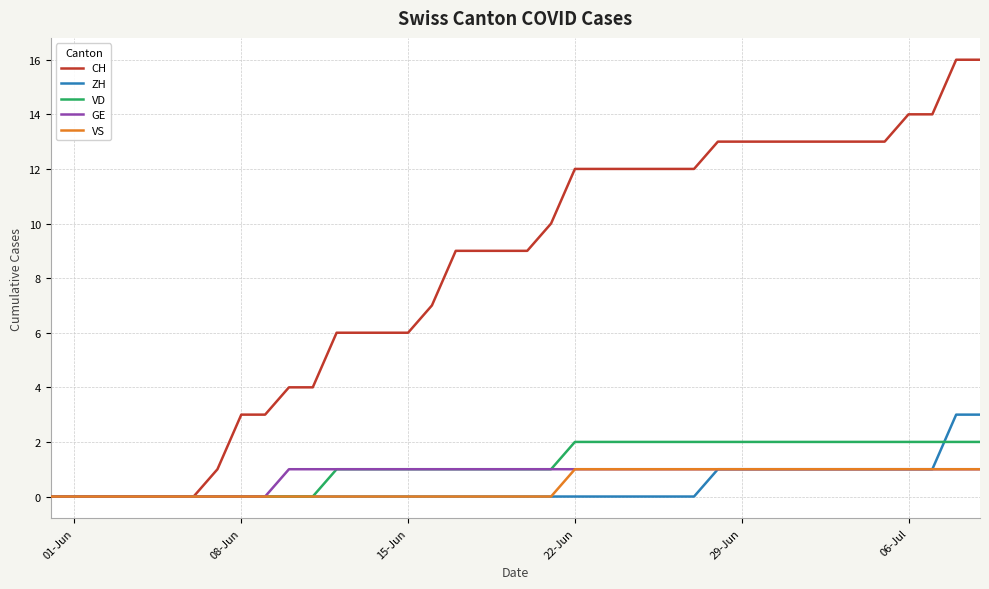

How many ZH values are between 0 and 1?

38